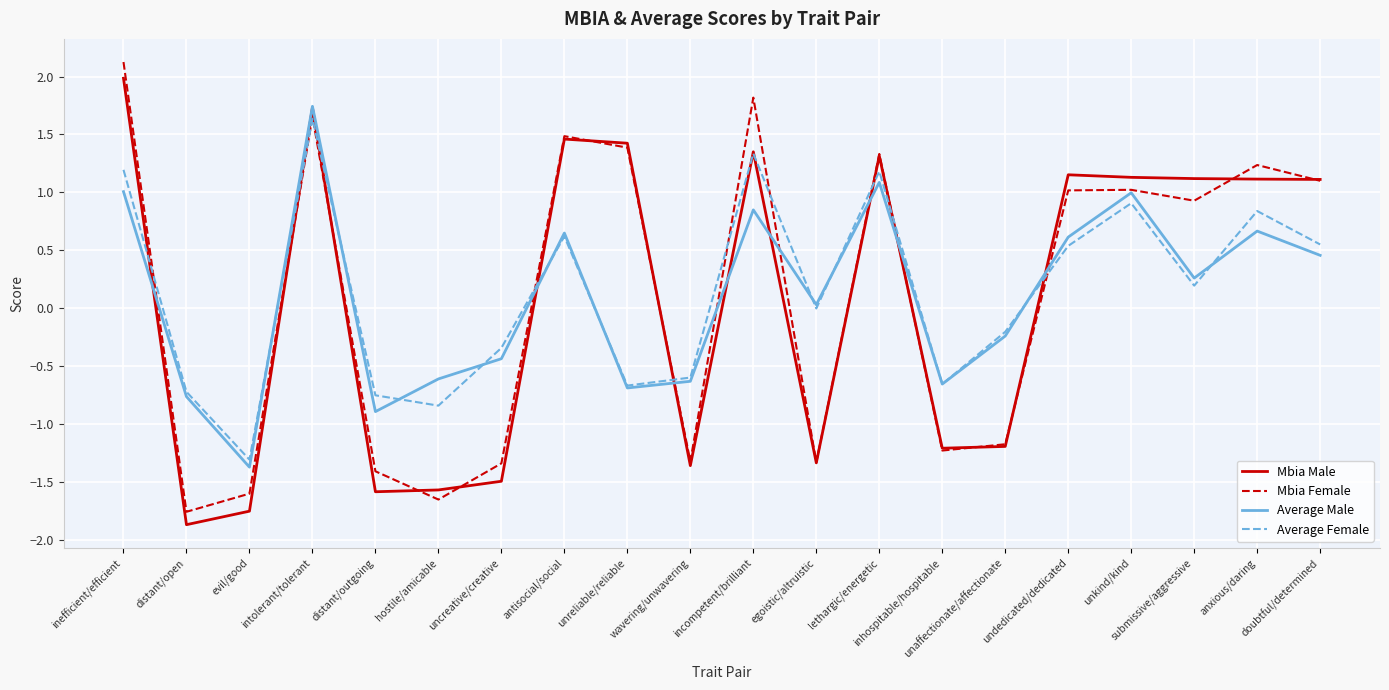

Is the value of Mbia Female at unaffectionate/affectionate greater than the value of Average Female at hostile/amicable?

No